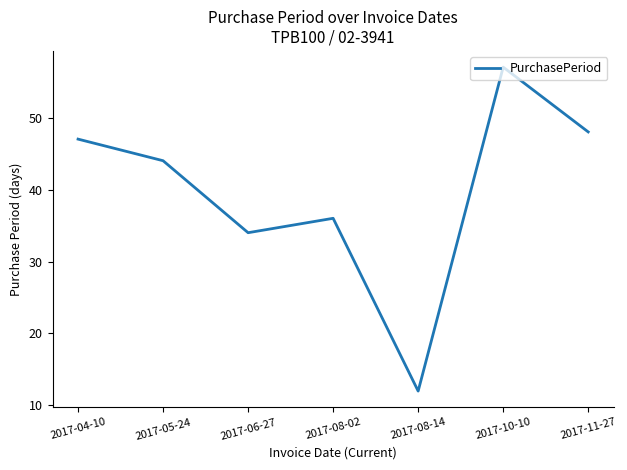

How many lines are shown in the chart?

1